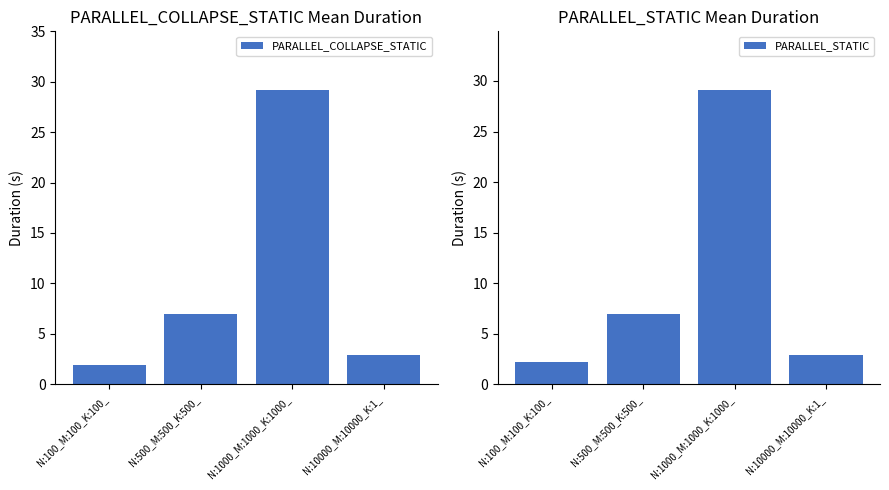

How many bars are there in each group?

2